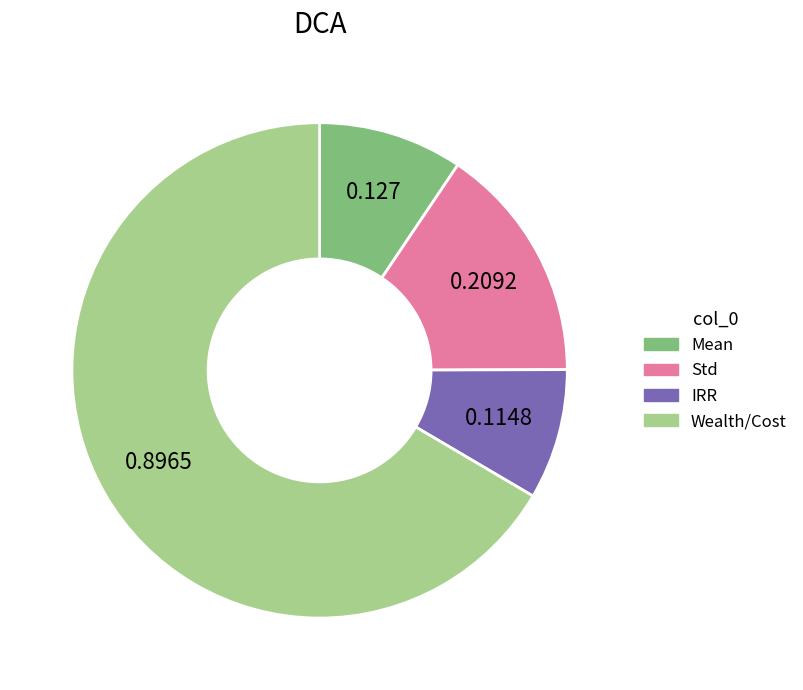

How many segments does this pie chart have?

4